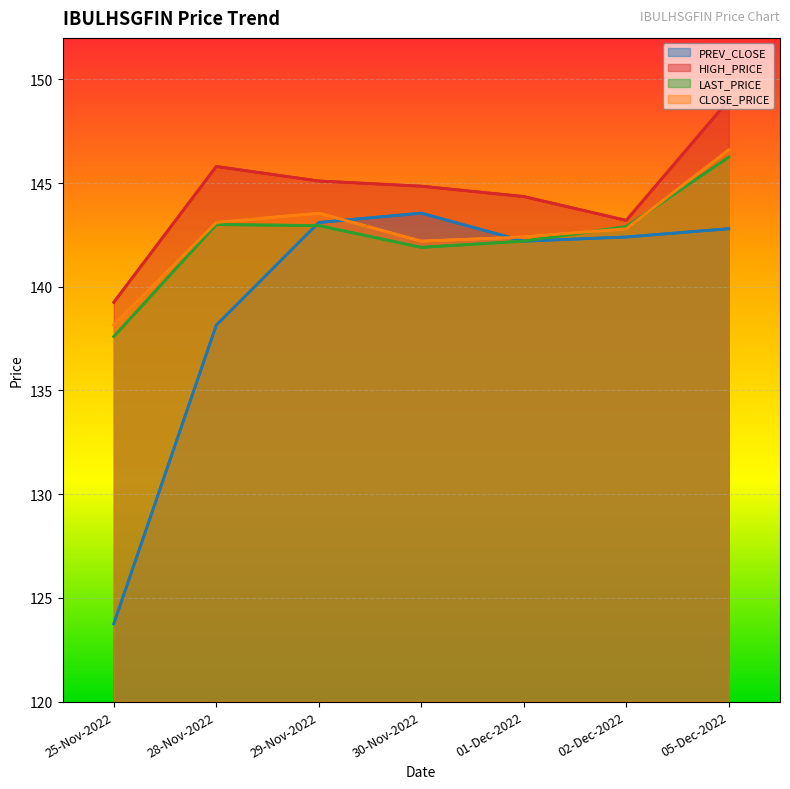

True or false: HIGH_PRICE has more than 1 points higher than both neighbors.

False